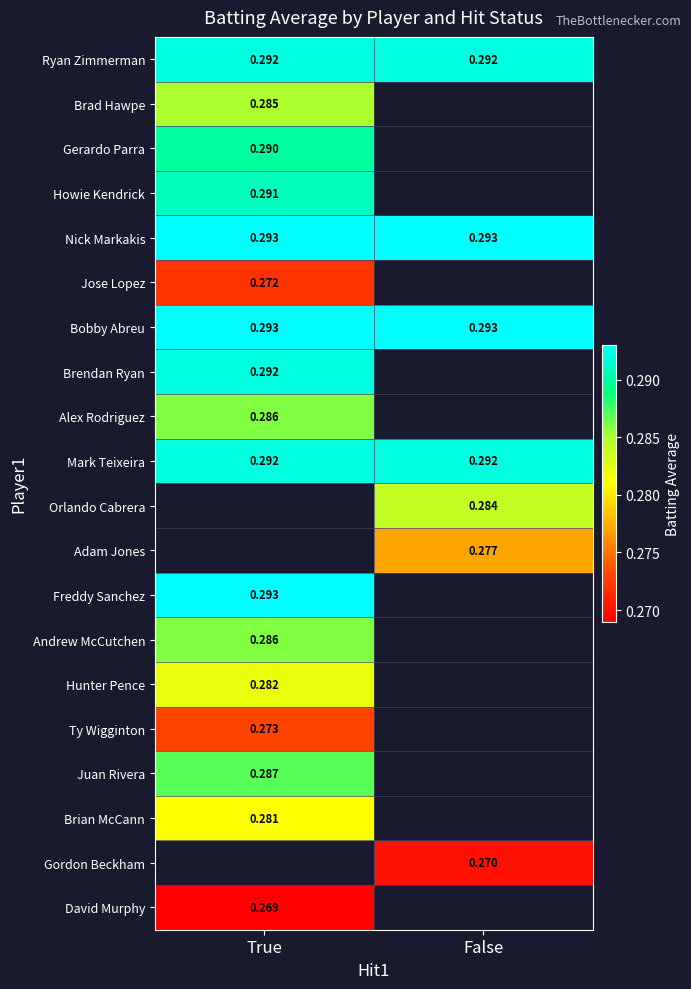

Which category has the highest value across all series?

True